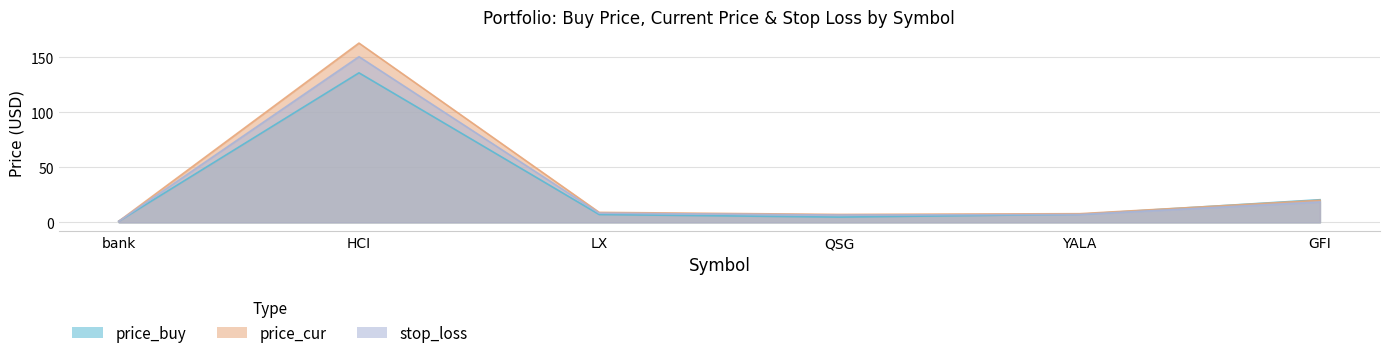

What are all the series names shown in the legend?

price_buy, price_cur, stop_loss